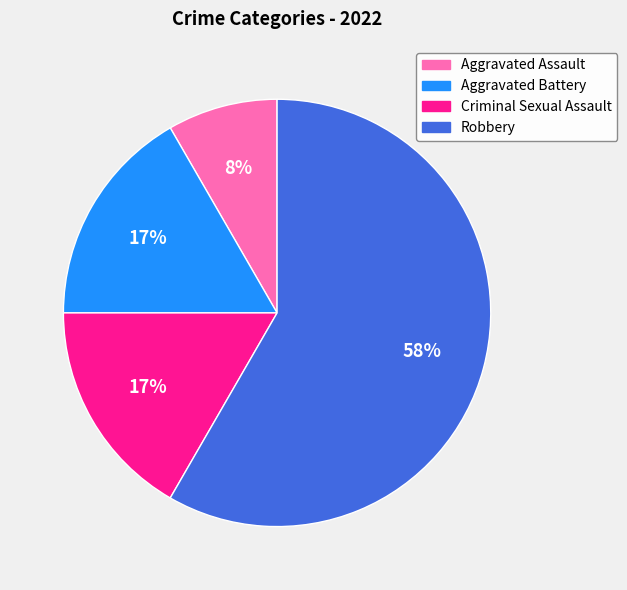

Count the number of slices in the pie.

4